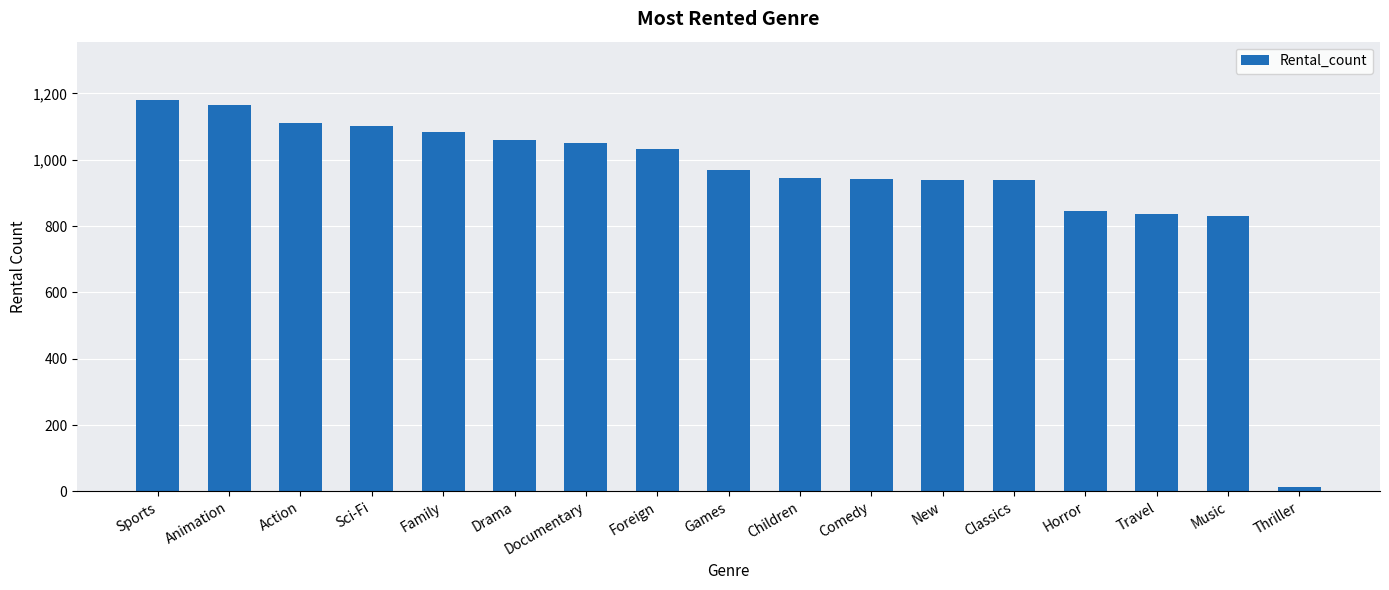

True or false: the data shows 945 at Children.

True